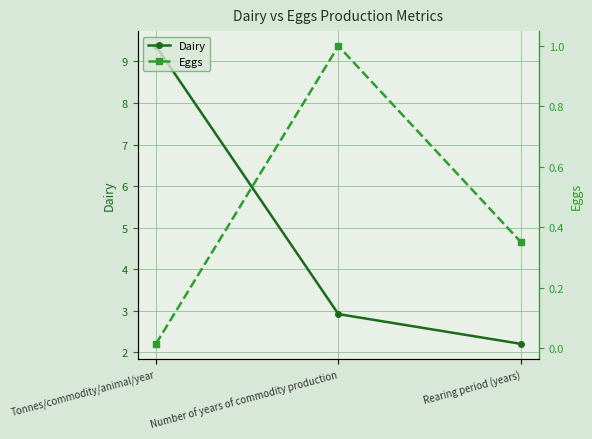

Reading left to right, list all the values displayed in this chart.

Dairy: Tonnes/commodity/animal/year=9.4	Number of years of commodity production=2.9	Rearing period (years)=2.2
Eggs: Tonnes/commodity/animal/year=0.0	Number of years of commodity production=1.0	Rearing period (years)=0.4